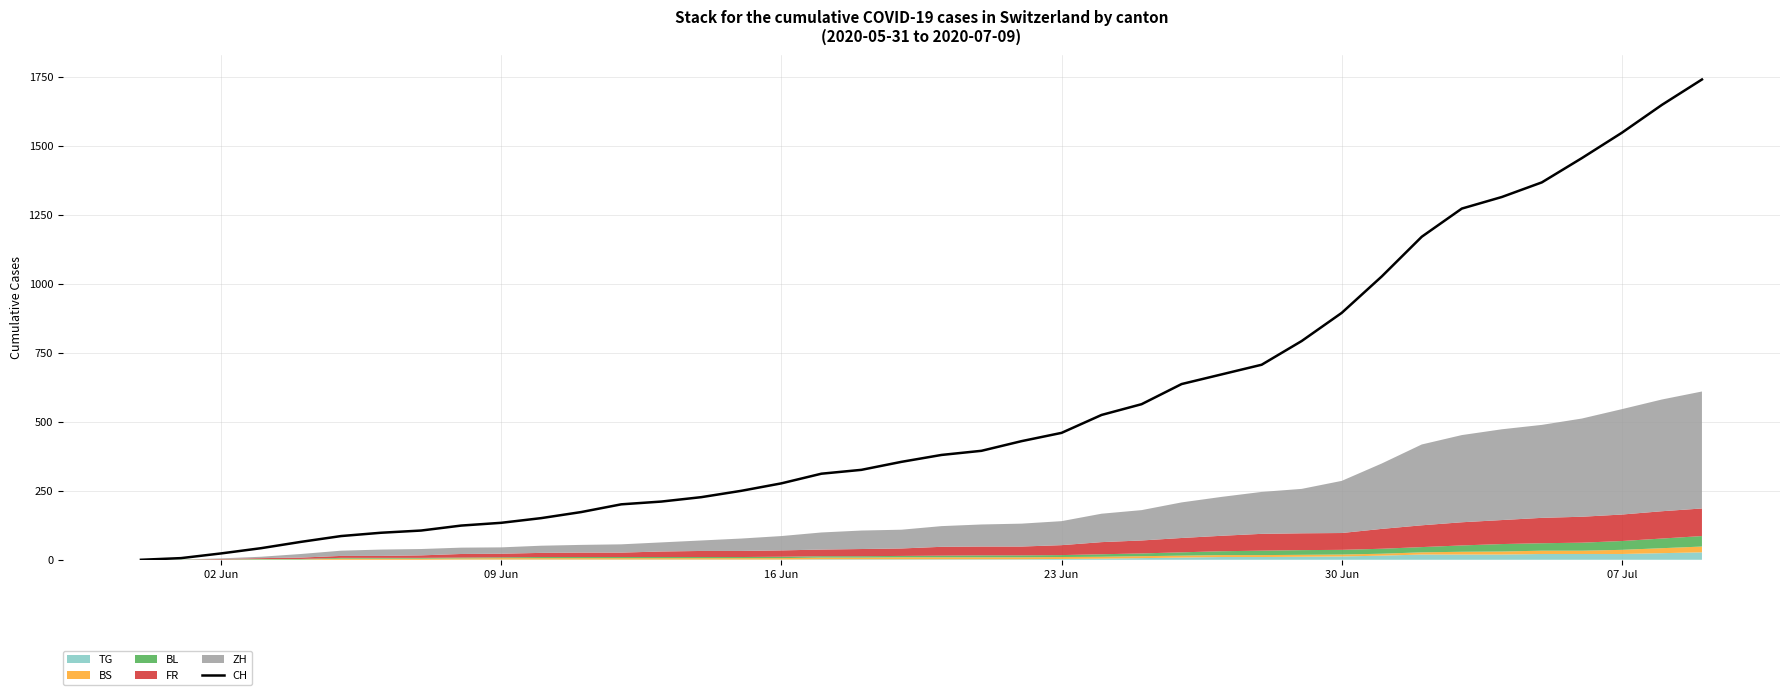

How many data points are above 380?

19